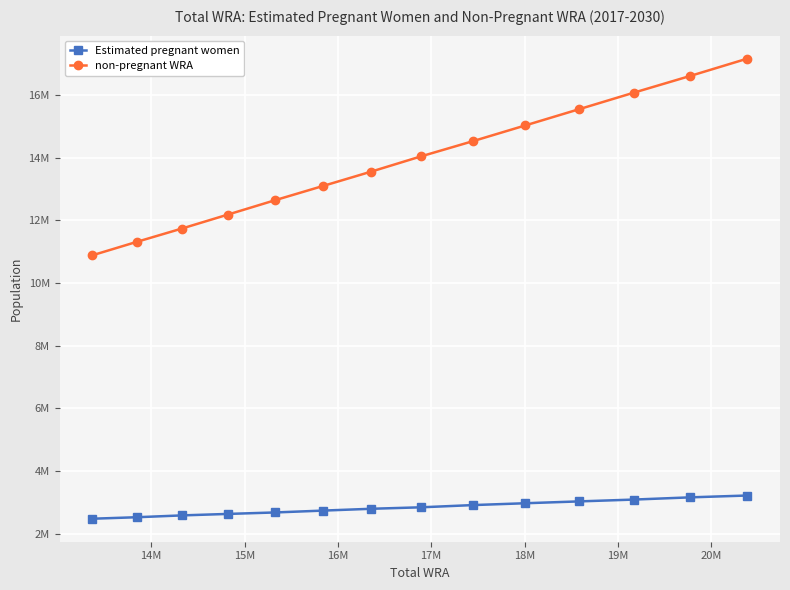

What is the sum of all non-pregnant WRA values?

194461982.6